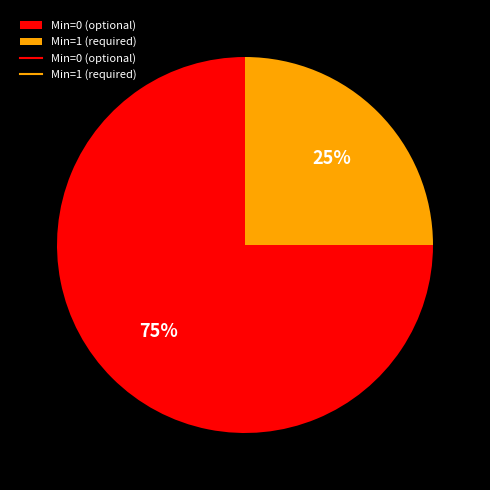

To the nearest percent, what is the average slice percentage?

50%